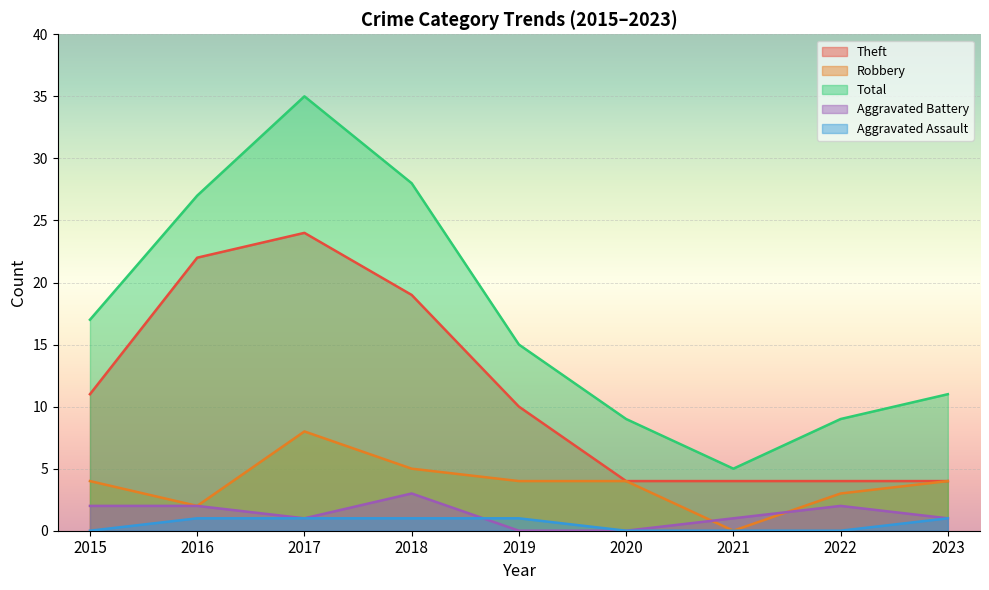

What are all the series names shown in the legend?

Theft, Robbery, Total, Aggravated Battery, Aggravated Assault